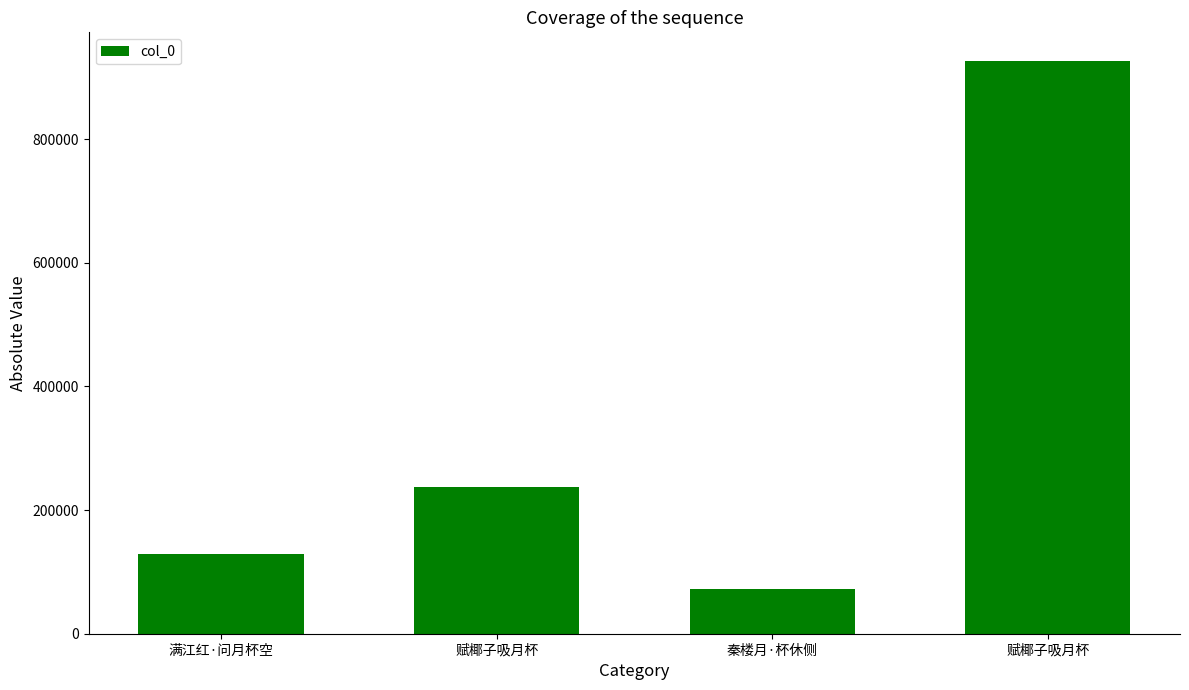

What is the maximum value shown in the chart?

926255